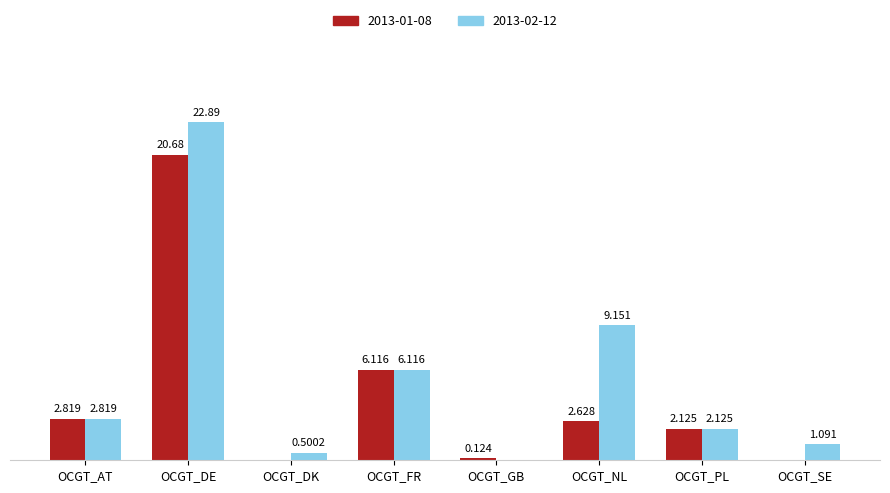

At which label does 2013-01-08 first exceed 2?

OCGT_AT